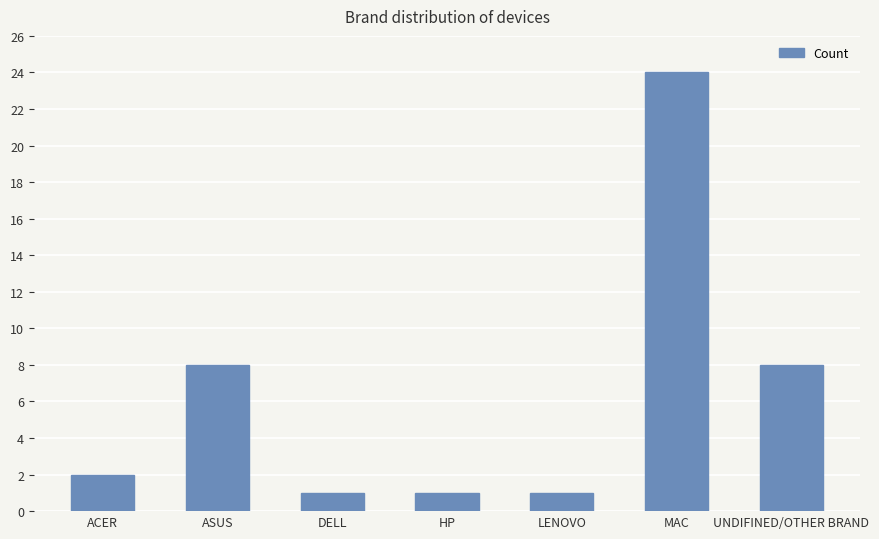

What is the label of the 6th bar from the right?

ASUS